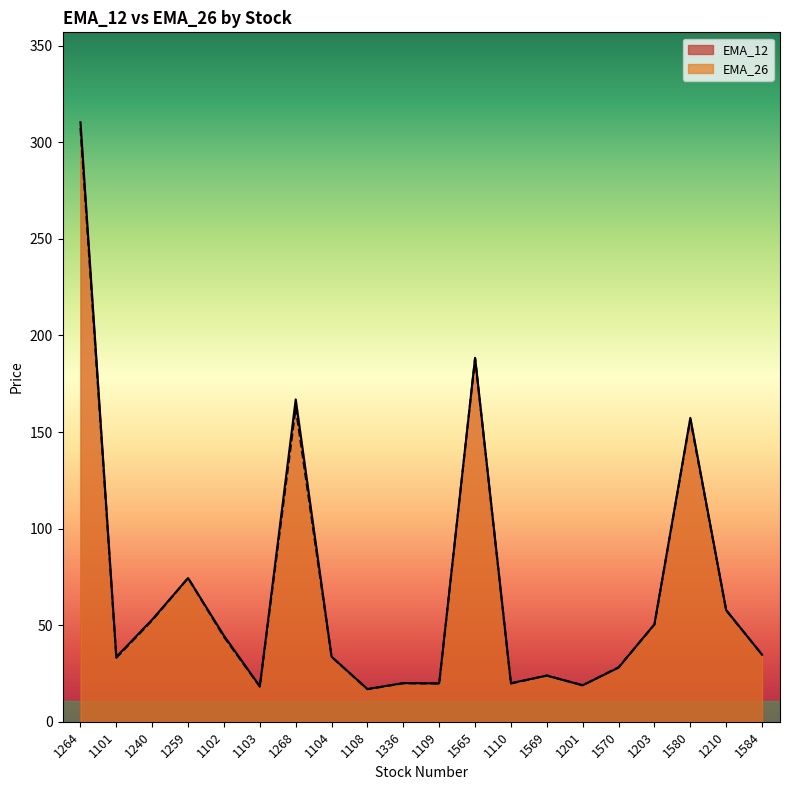

How many intersections are there between EMA_12 and EMA_26?

5